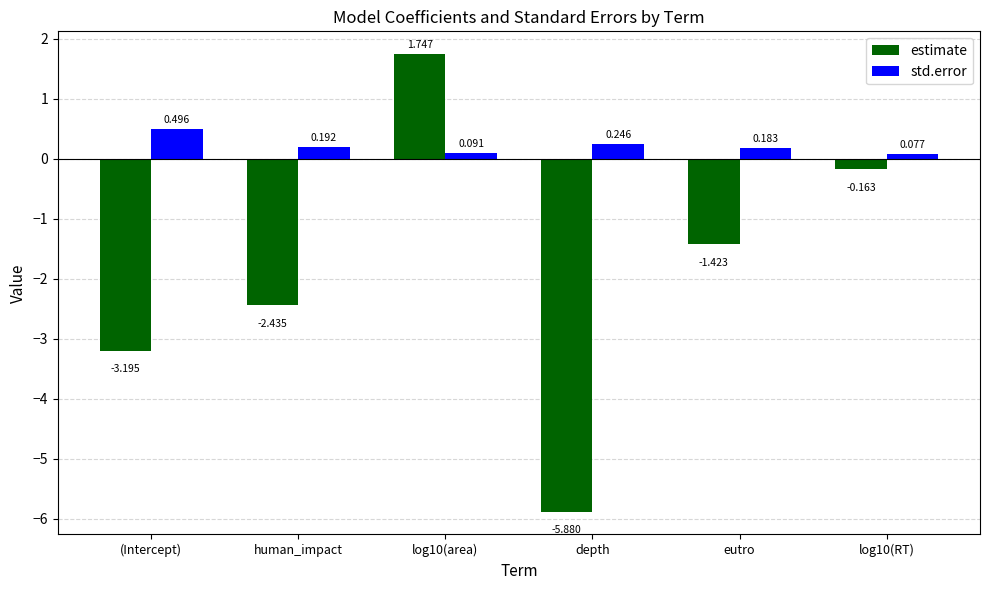

How many values in estimate are below zero?

5